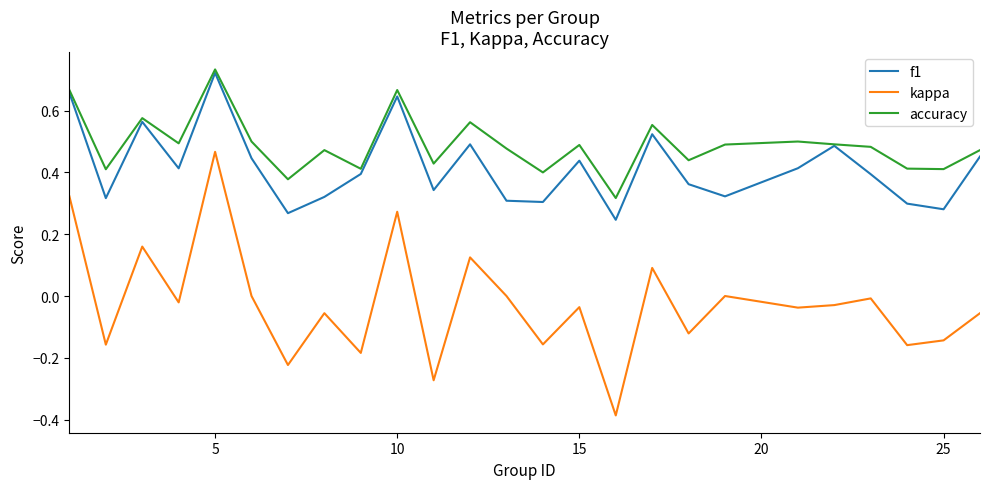

How many lines are shown in the chart?

3